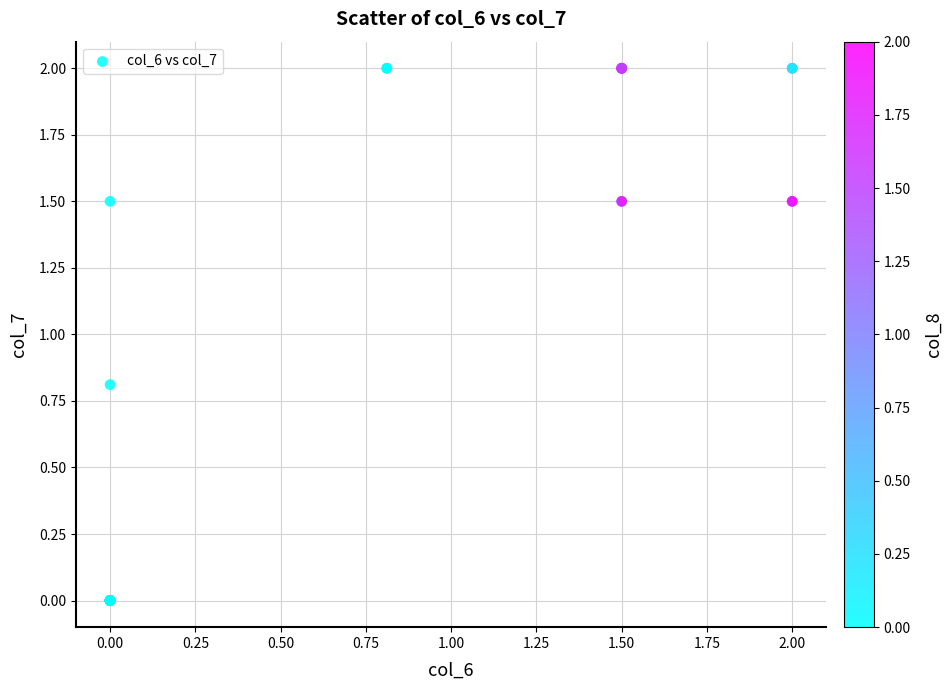

What Y value in the scatter plot is closest to 1?

0.8